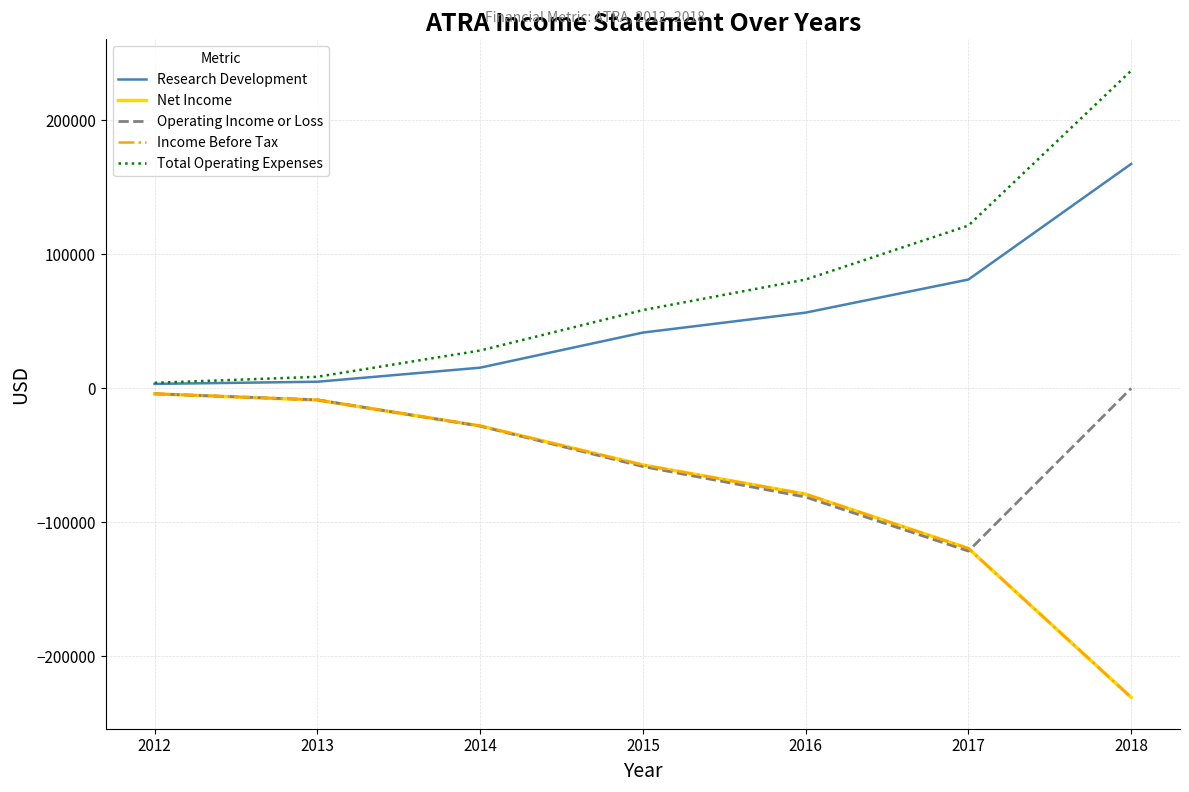

Is the value of Operating Income or Loss at 2012 greater than the value of Total Operating Expenses at 2015?

No